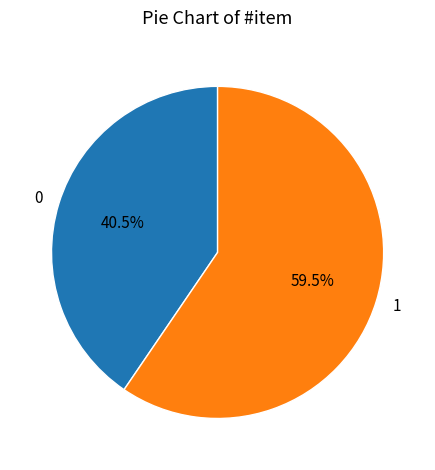

To the nearest percent, what is the difference between the largest and smallest slice percentages?

19%